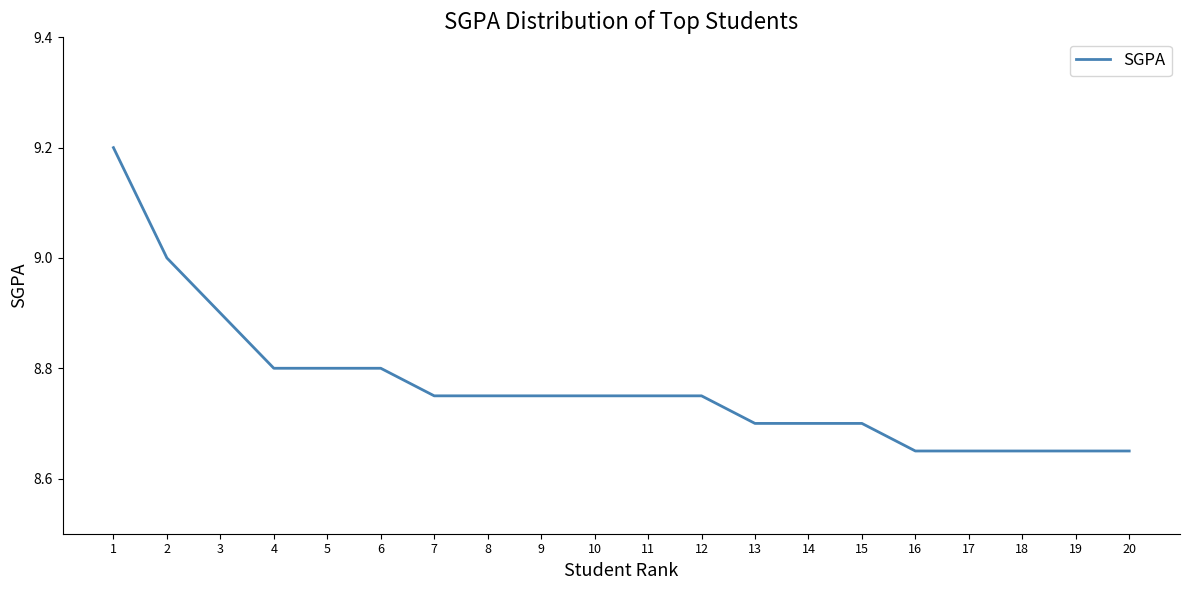

Between 3 and 15, which is larger?

3